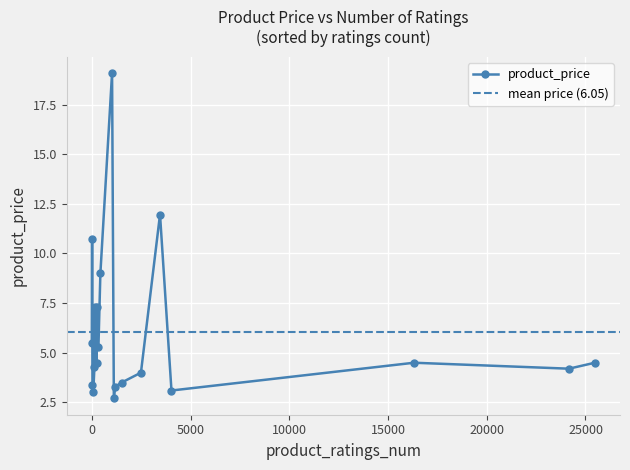

True or false: product_price has more than 1 points higher than both neighbors.

True